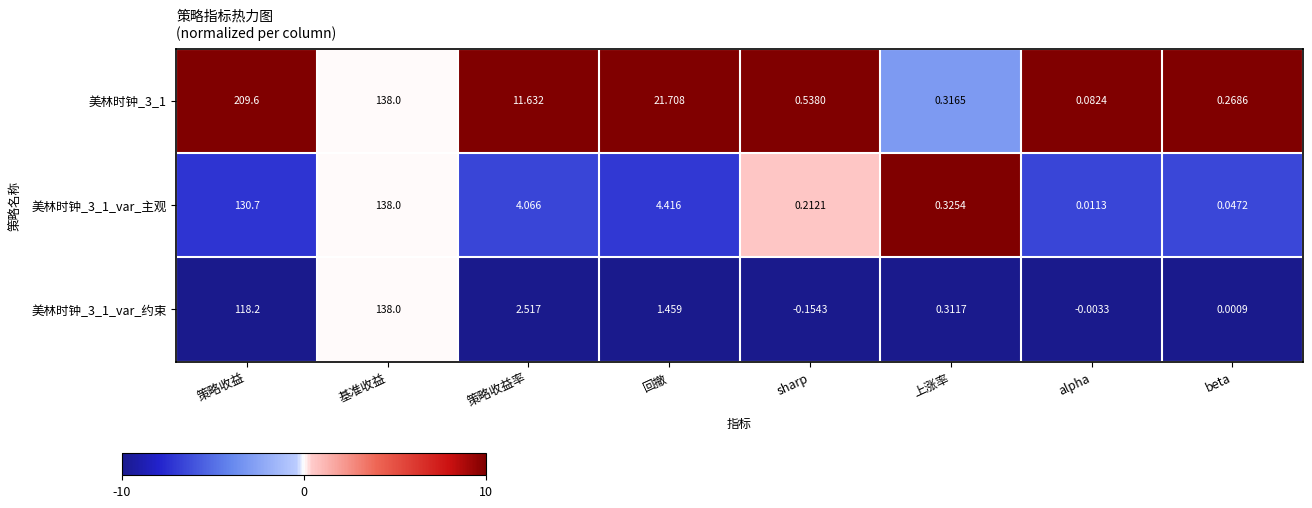

How many data points in 美林时钟_3_1_var_约束 are less than 1?

4